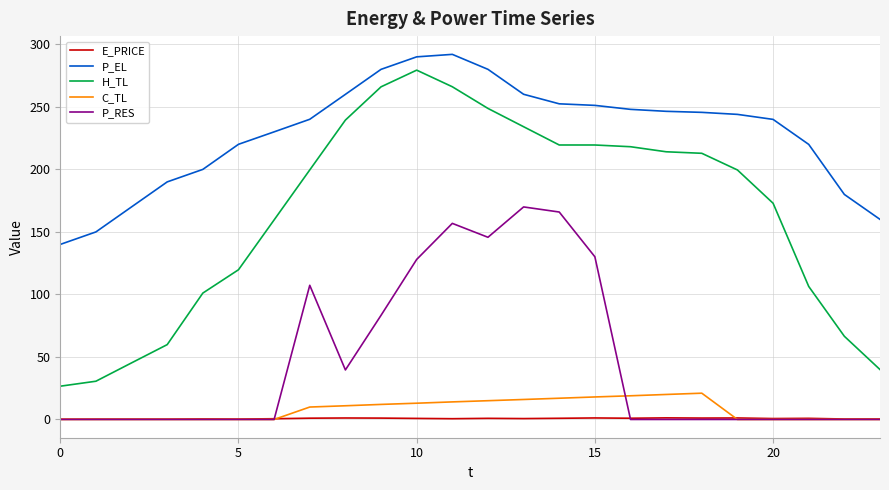

What is the greatest value displayed?

292.0